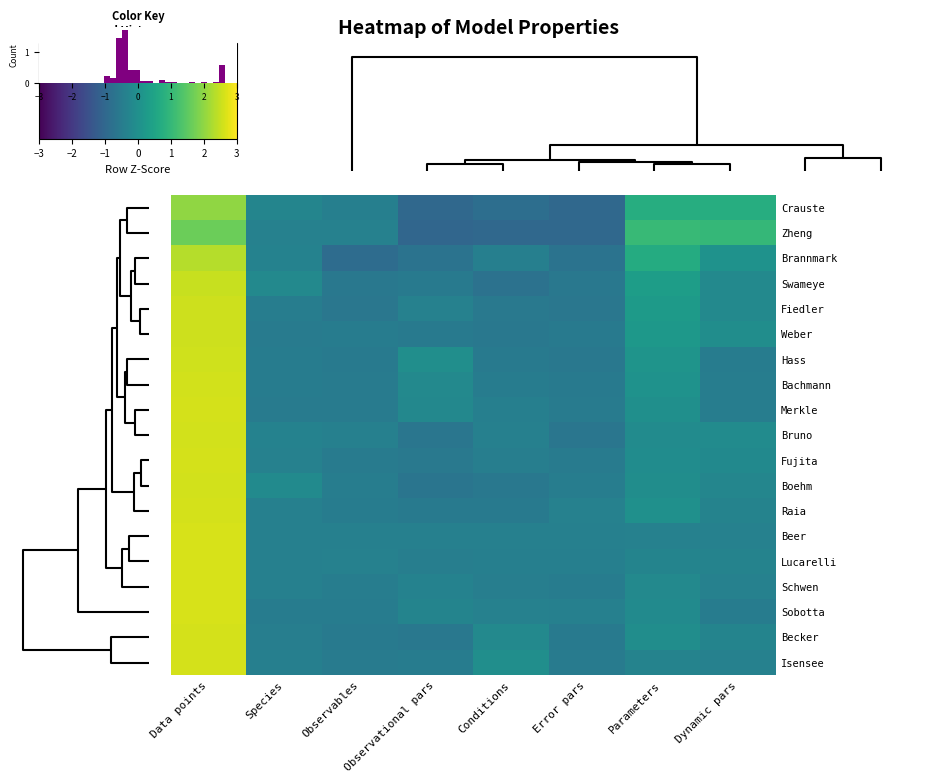

List the labels in order of Hass value, smallest first.

Error pars, Conditions, Observables, Species, Dynamic pars, Observational pars, Parameters, Data points